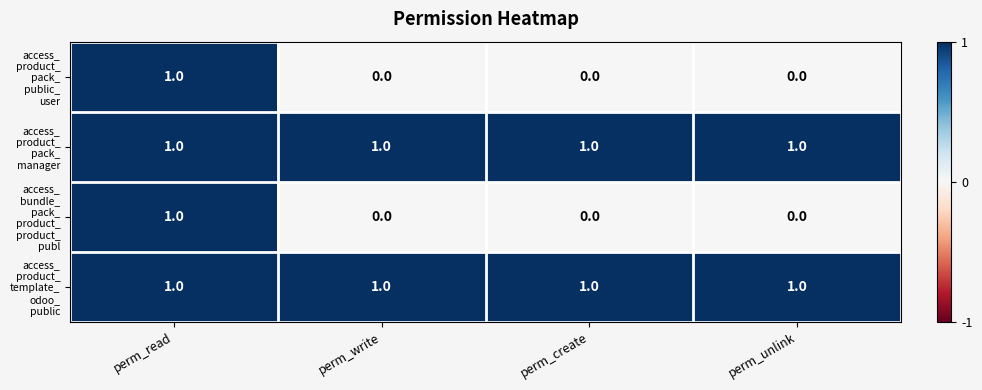

What is the total value across all series at perm_read?

4